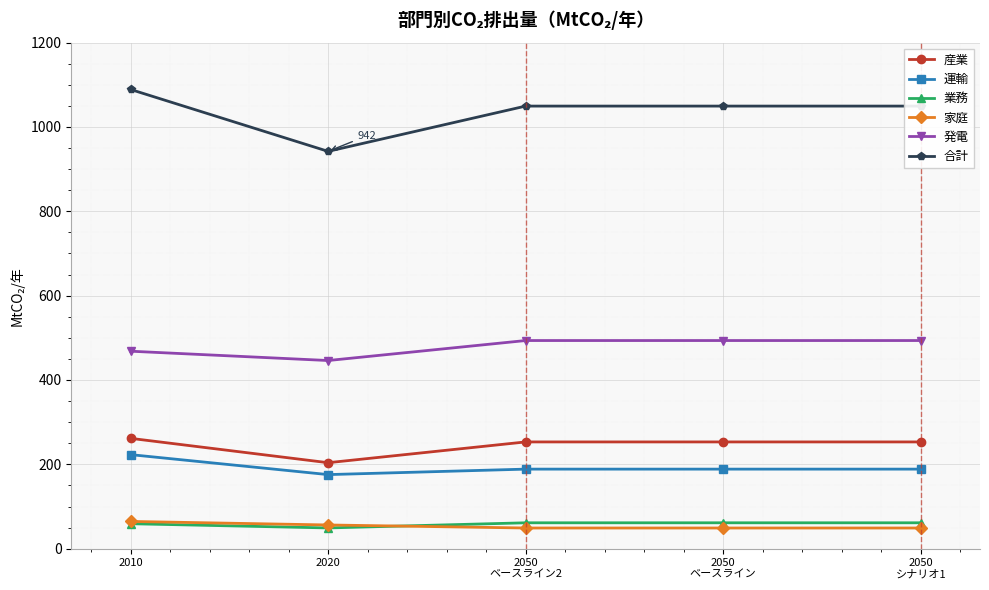

What position from the right is 2020?

4